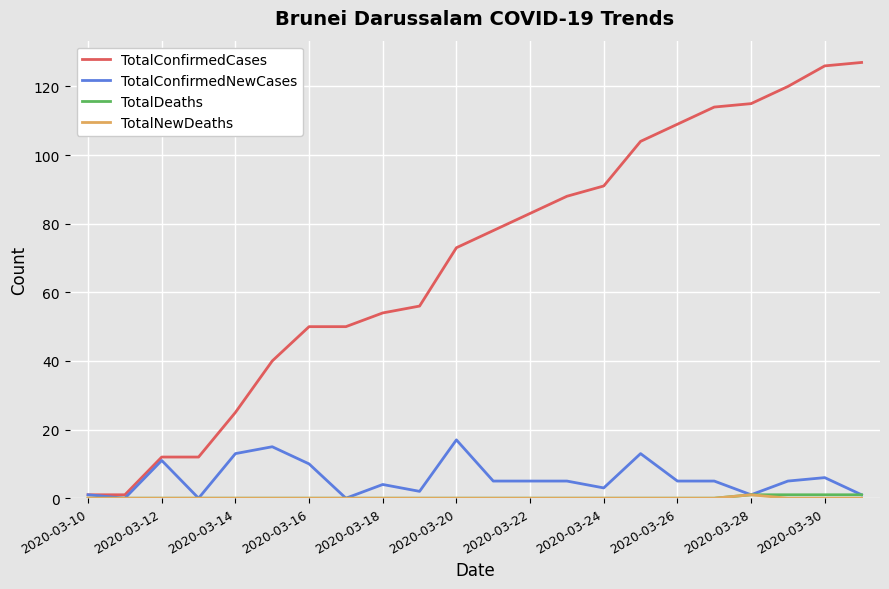

Which series has the largest total across all categories?

TotalConfirmedCases